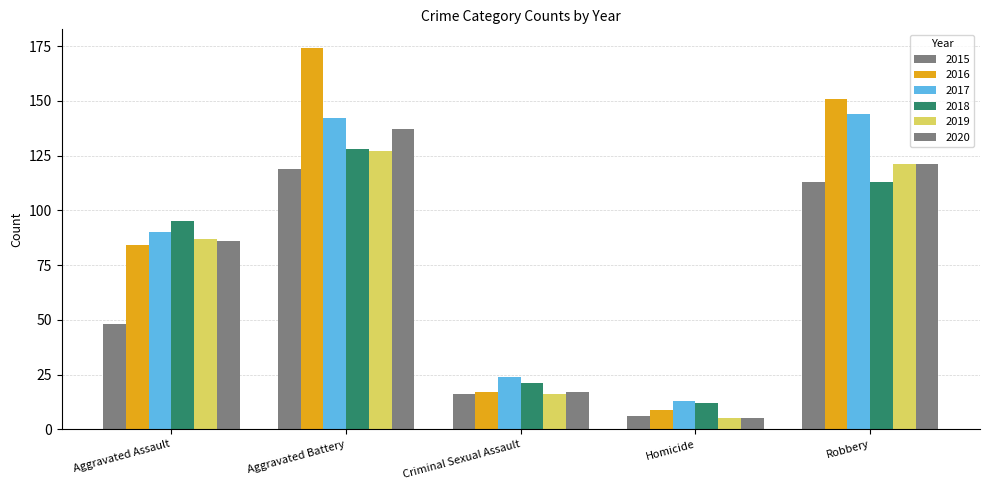

Are the bars grouped side by side (vs. stacked)?

Yes